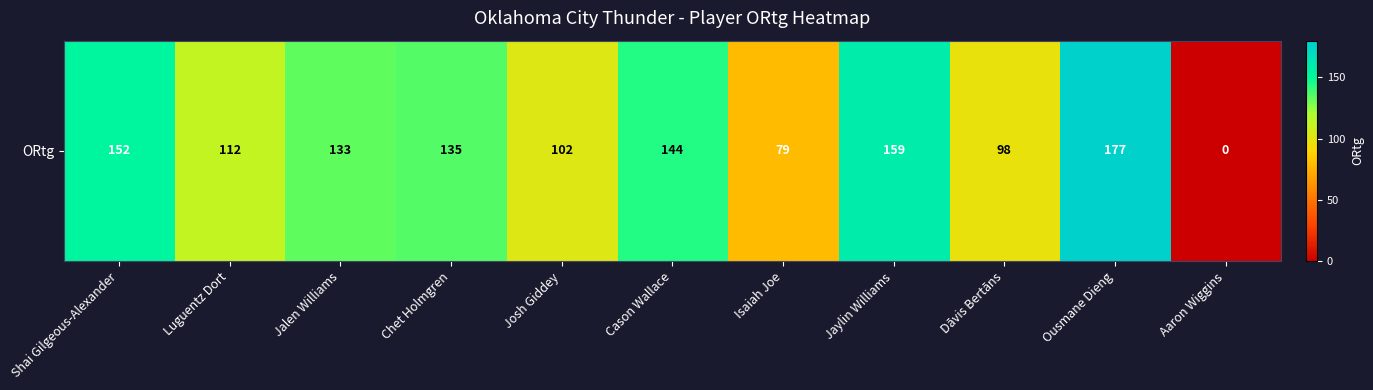

Reading left to right, what are all the values shown in this chart?

152	112	133	135	102	144	79	159	98	177	0